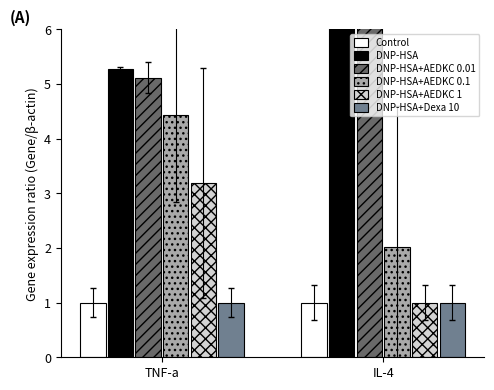

What is the total value across all series at TNF-a?

20.0